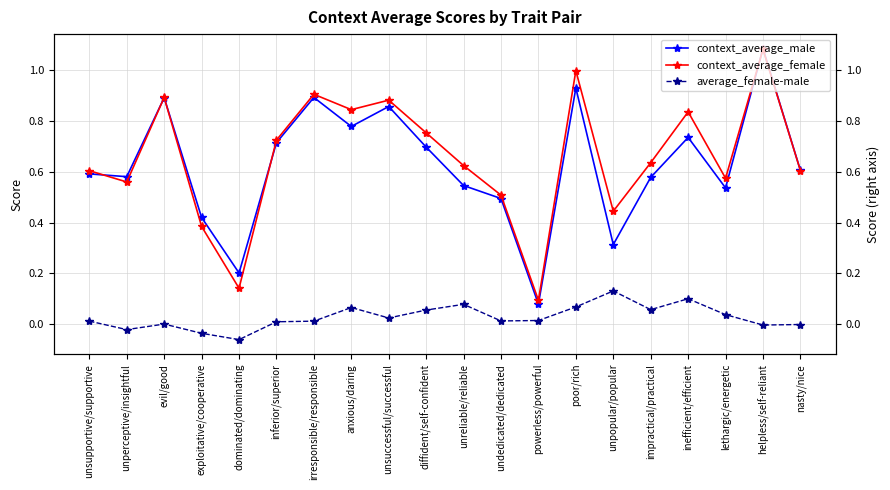

True or false: average_female-male and context_average_female cross at least once.

False